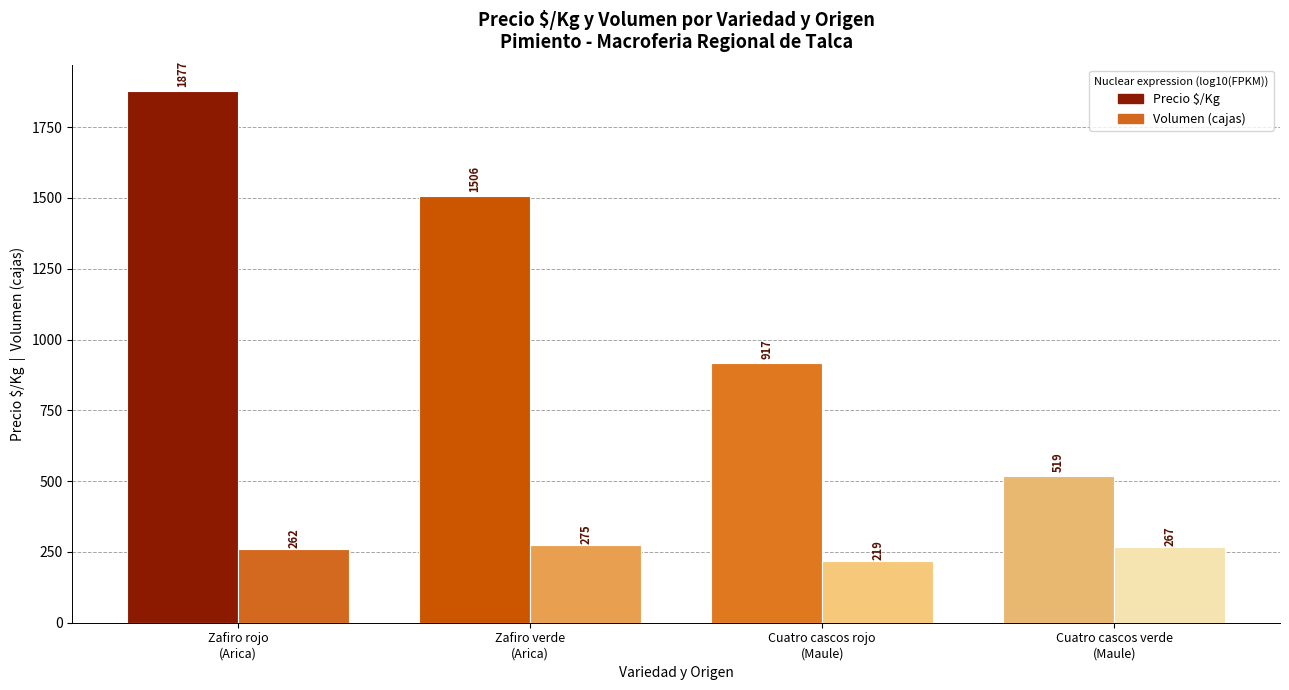

Rank the series by their maximum value, from lowest to highest.

Volumen (cajas), Precio $/Kg